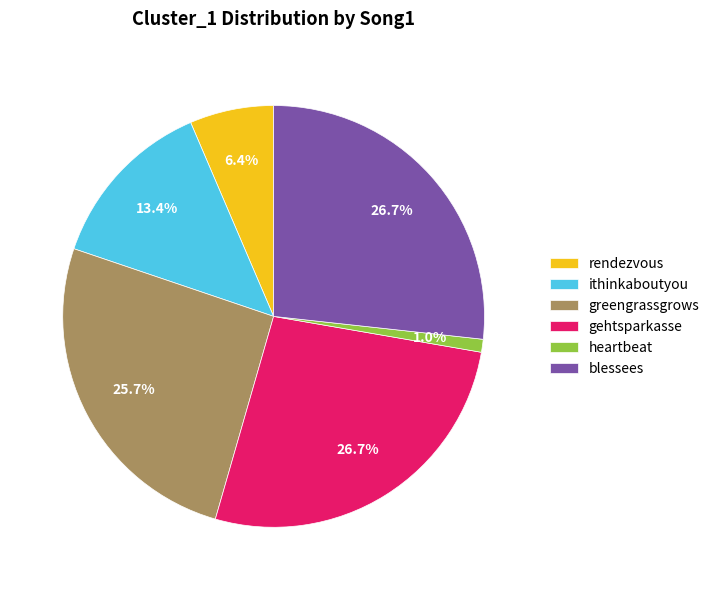

Which slice is the smallest?

heartbeat